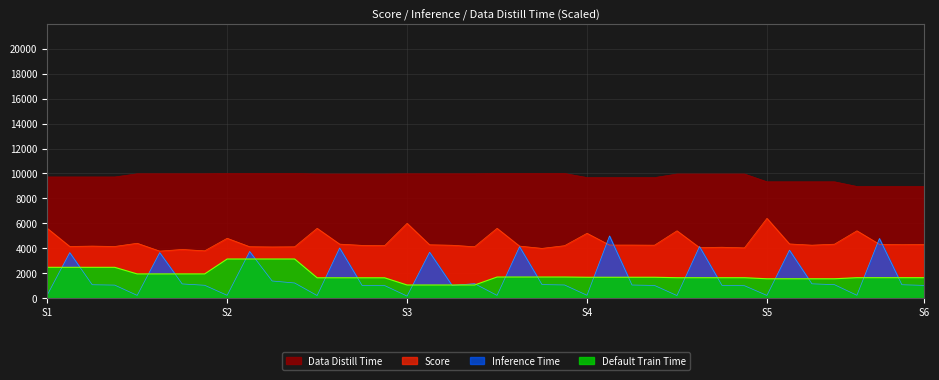

Where is Data Distill Time nearest to the value 9478?

S5